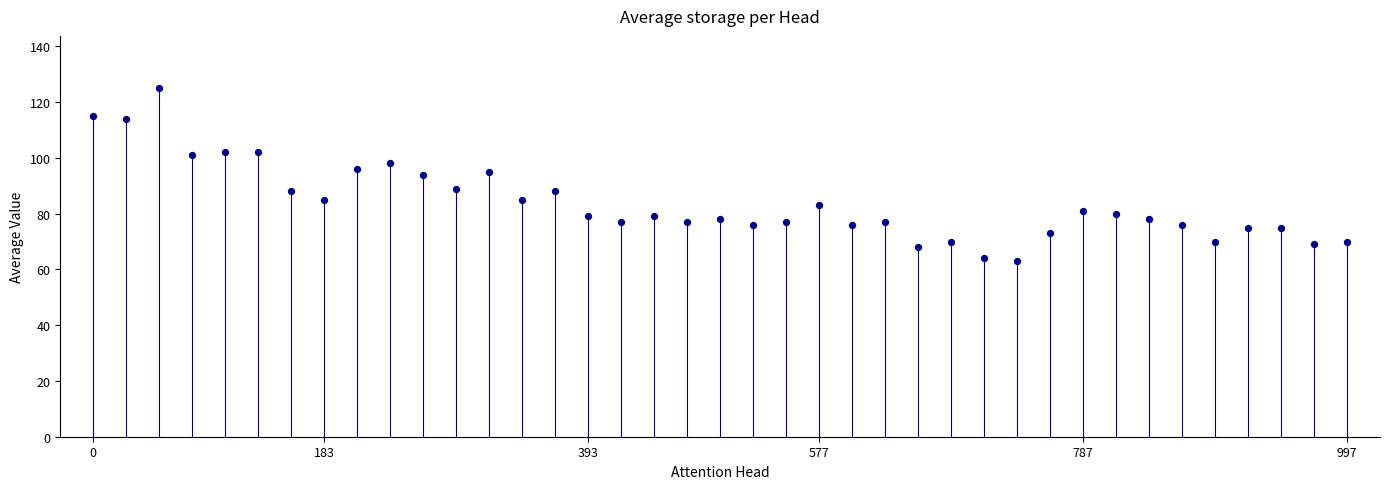

What is the range of Y values (max minus min)?

62